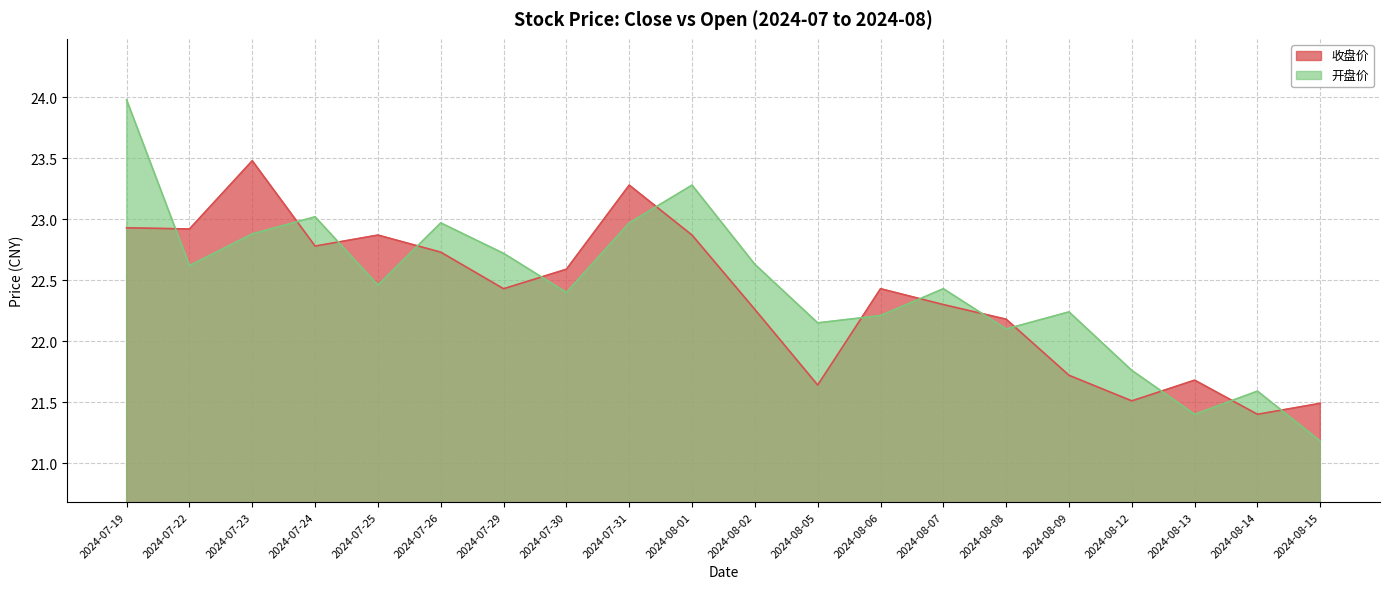

List the series in order of their overall mean, lowest first.

收盘价, 开盘价